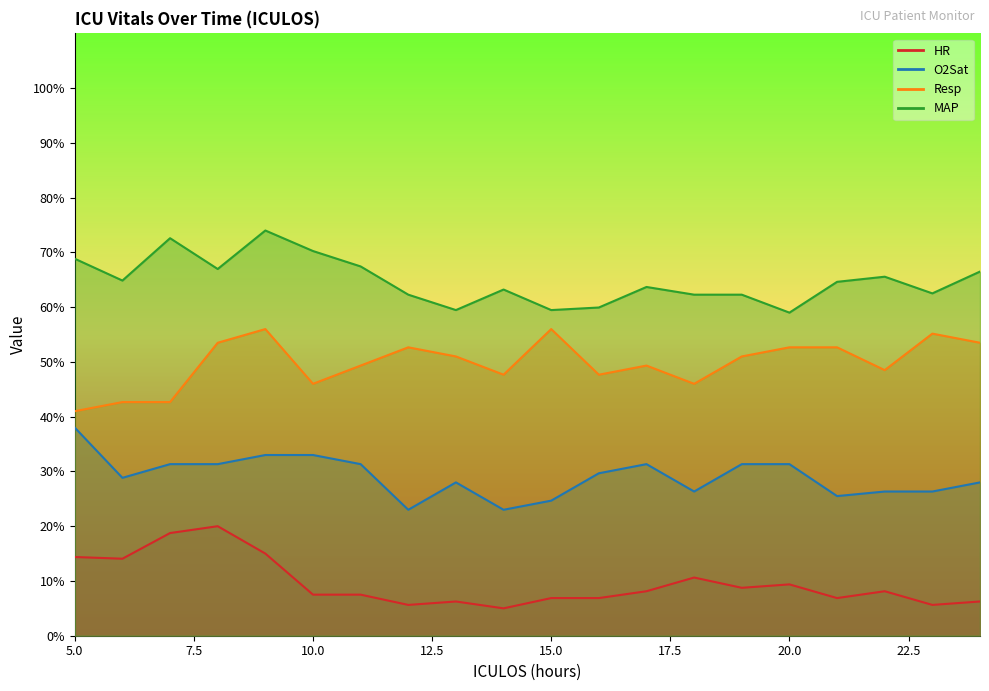

Which series has the largest range (max minus min)?

HR